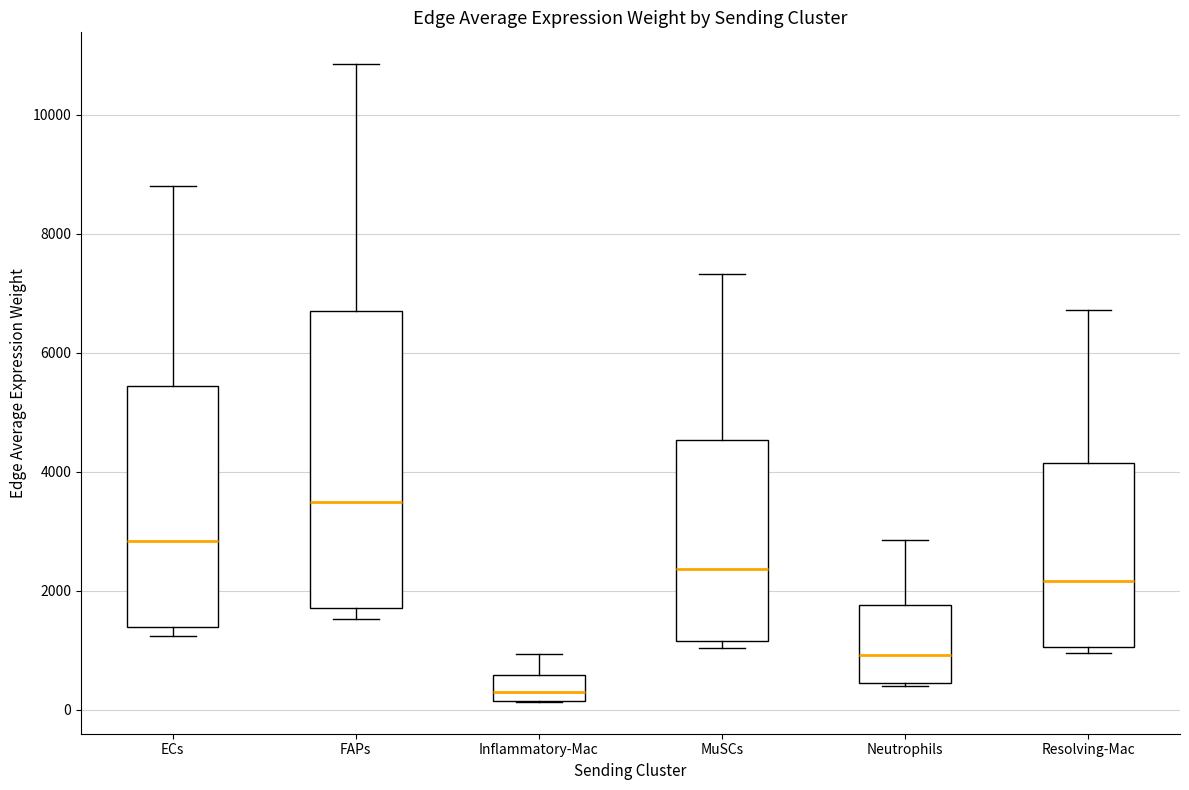

Which box's median line is the highest?

FAPs